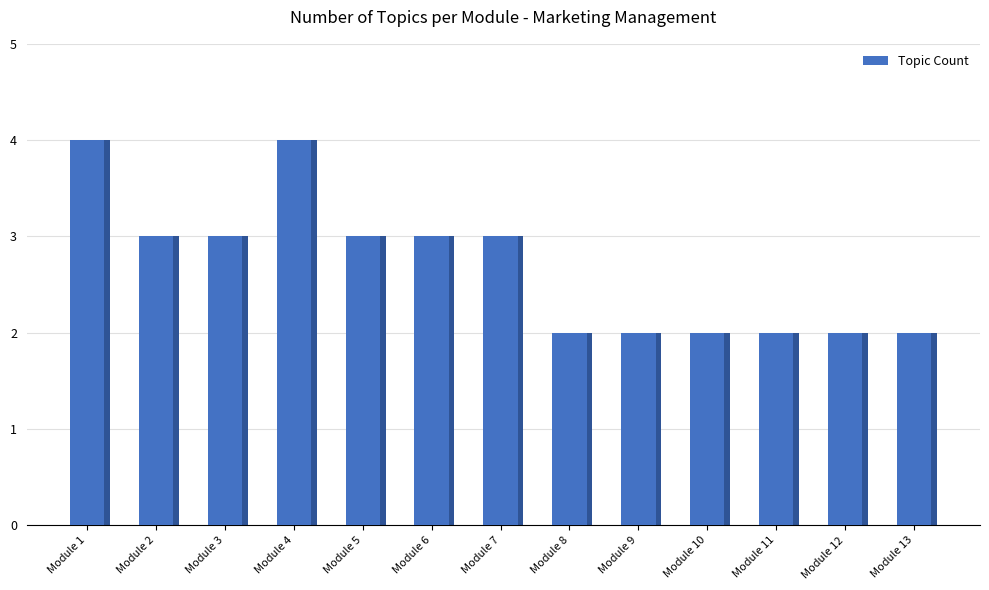

Reading left to right, list all the values displayed in this chart.

Module 1=4	Module 2=3	Module 3=3	Module 4=4	Module 5=3	Module 6=3	Module 7=3	Module 8=2	Module 9=2	Module 10=2	Module 11=2	Module 12=2	Module 13=2